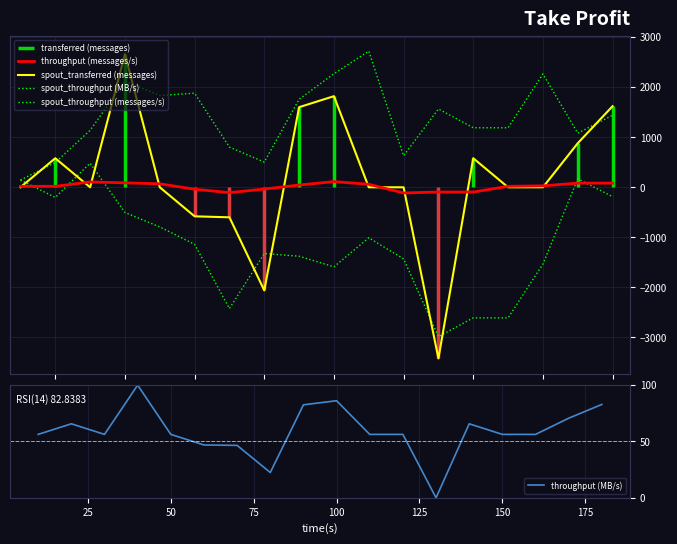

The throughput (MB/s) series shows 56.3 at 150. True or false?

True